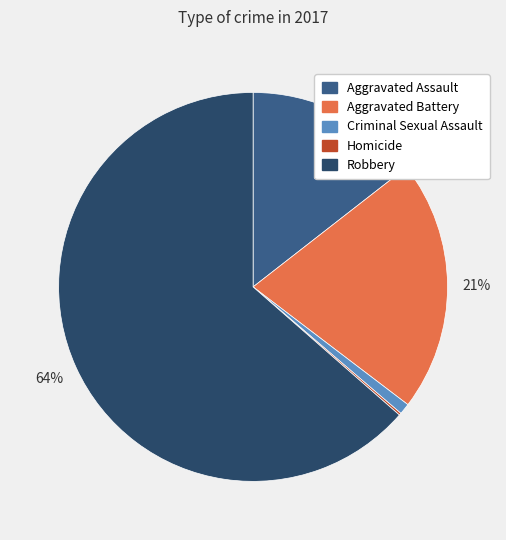

Between Aggravated Battery and Criminal Sexual Assault, which is larger?

Aggravated Battery